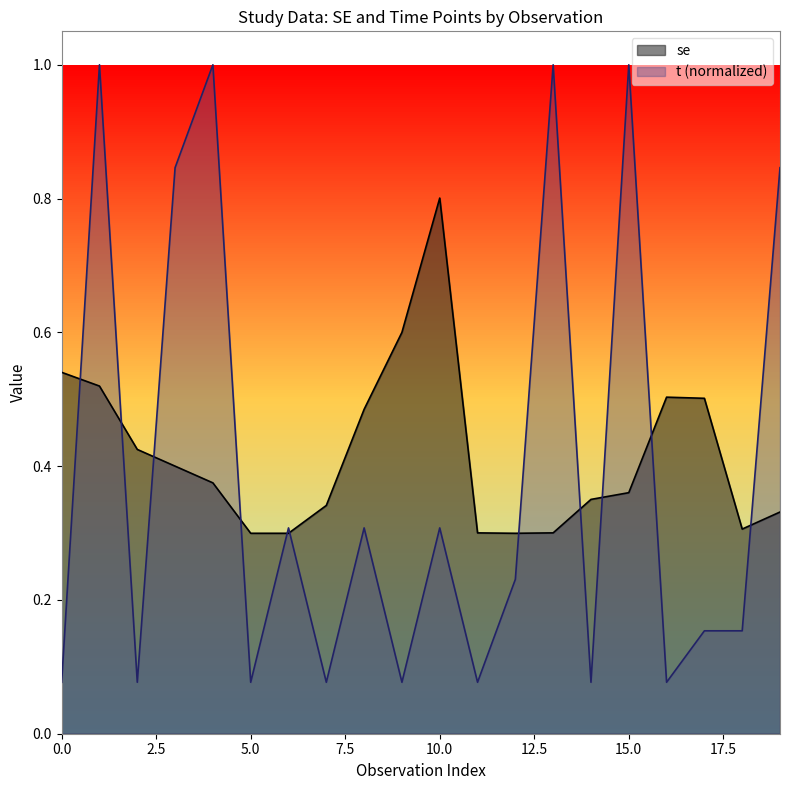

What are all the series names shown in the legend?

se, t (normalized)